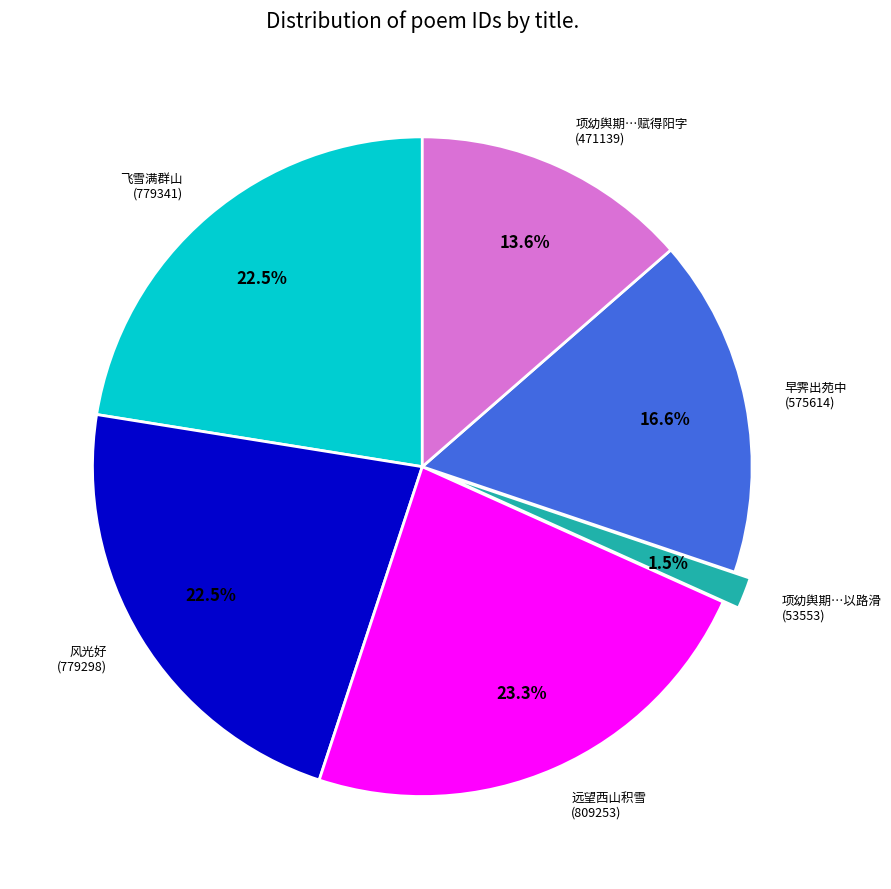

What is the total percentage of 早霁出苑中 (575614) and 远望西山积雪 (809253)?

39.9%